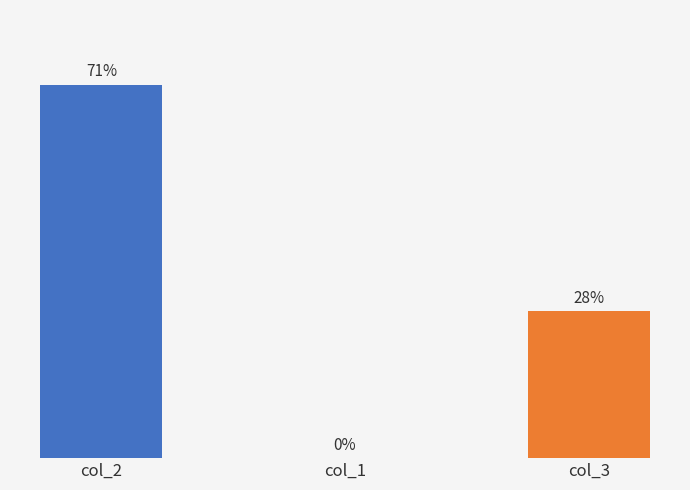

What is the sum of all values?

99